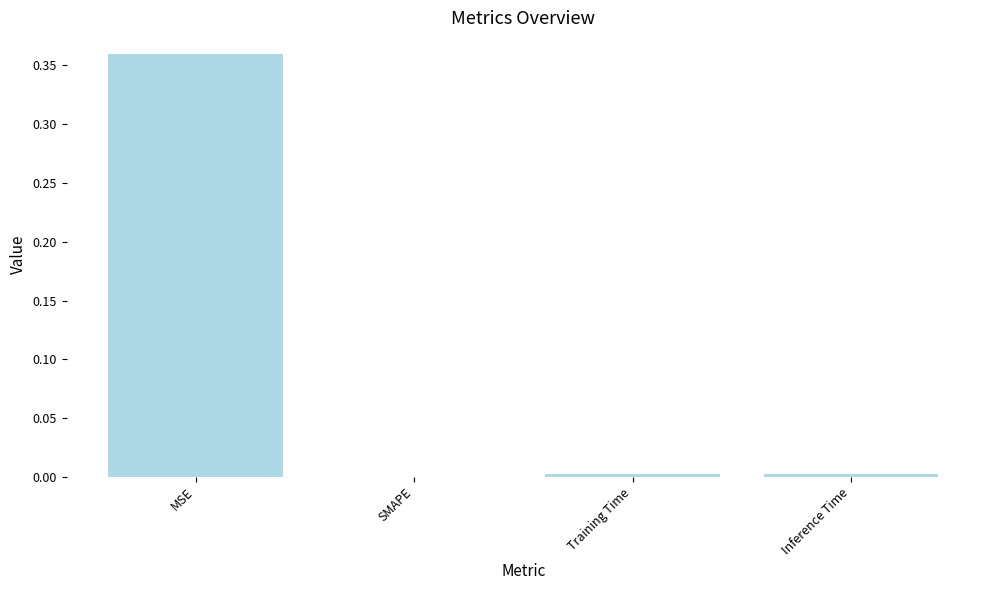

The chart shows a value of 0.1 at SMAPE. True or false?

False